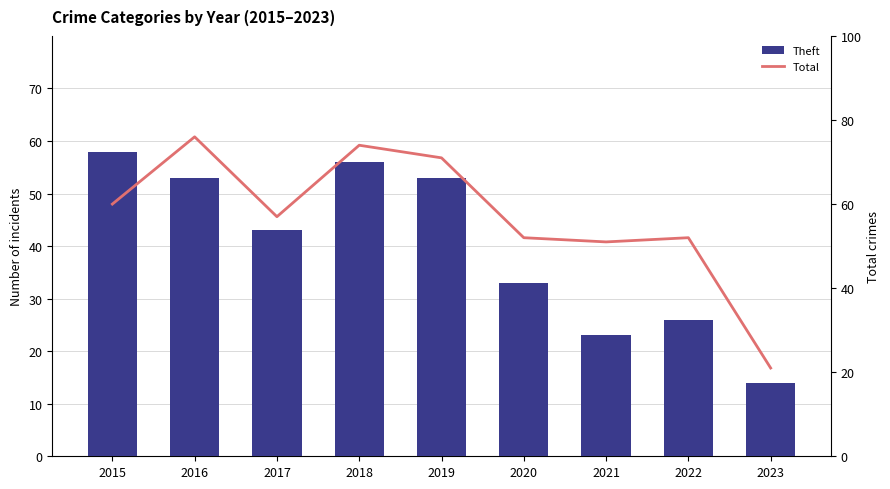

What is the value of the Total bar at the 1st from the left?

60